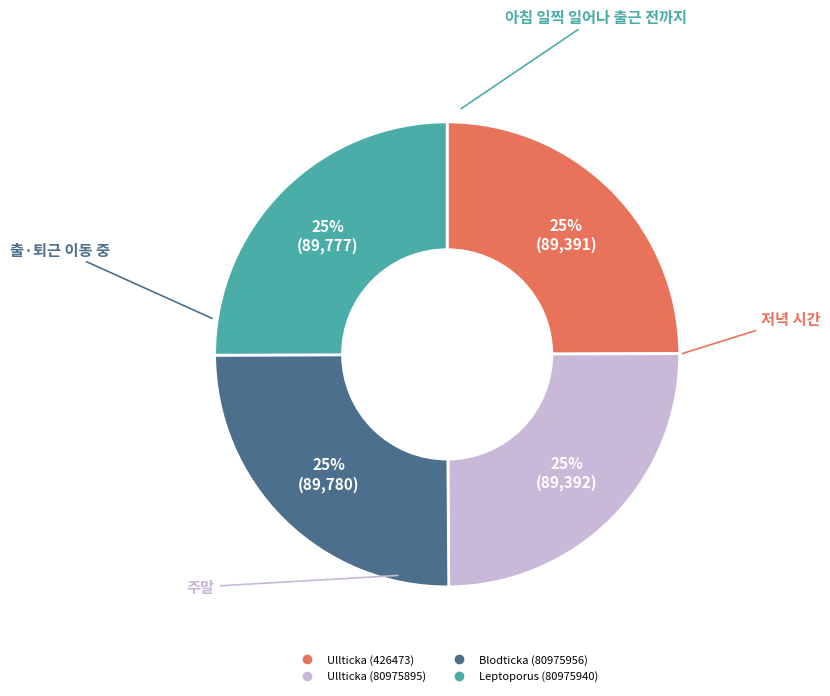

To the nearest percent, what is the average slice percentage?

25%